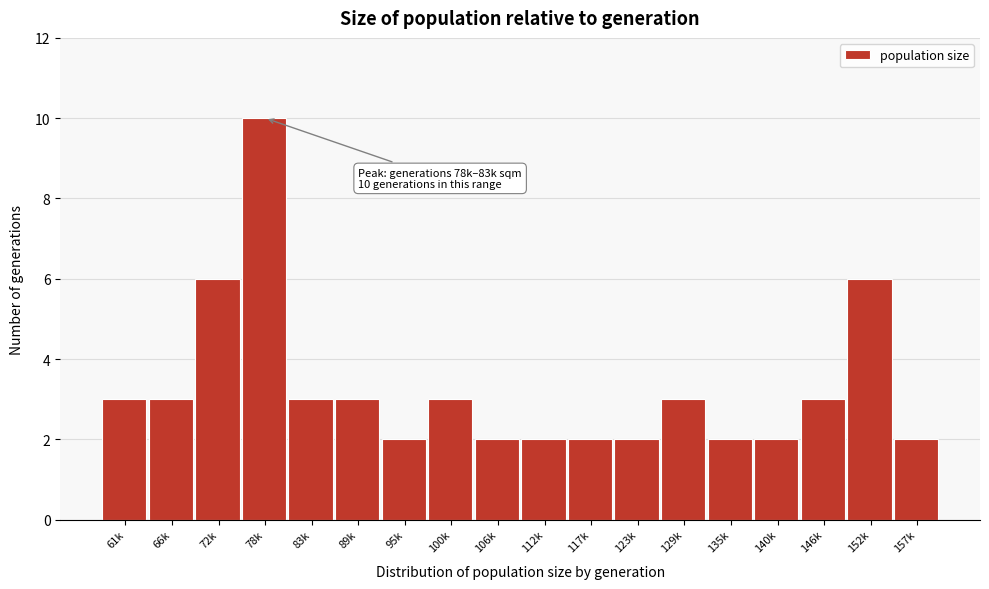

Reading left to right, extract all data points from this chart.

61k=3	66k=3	72k=6	78k=10	83k=3	89k=3	95k=2	100k=3	106k=2	112k=2	117k=2	123k=2	129k=3	135k=2	140k=2	146k=3	152k=6	157k=2